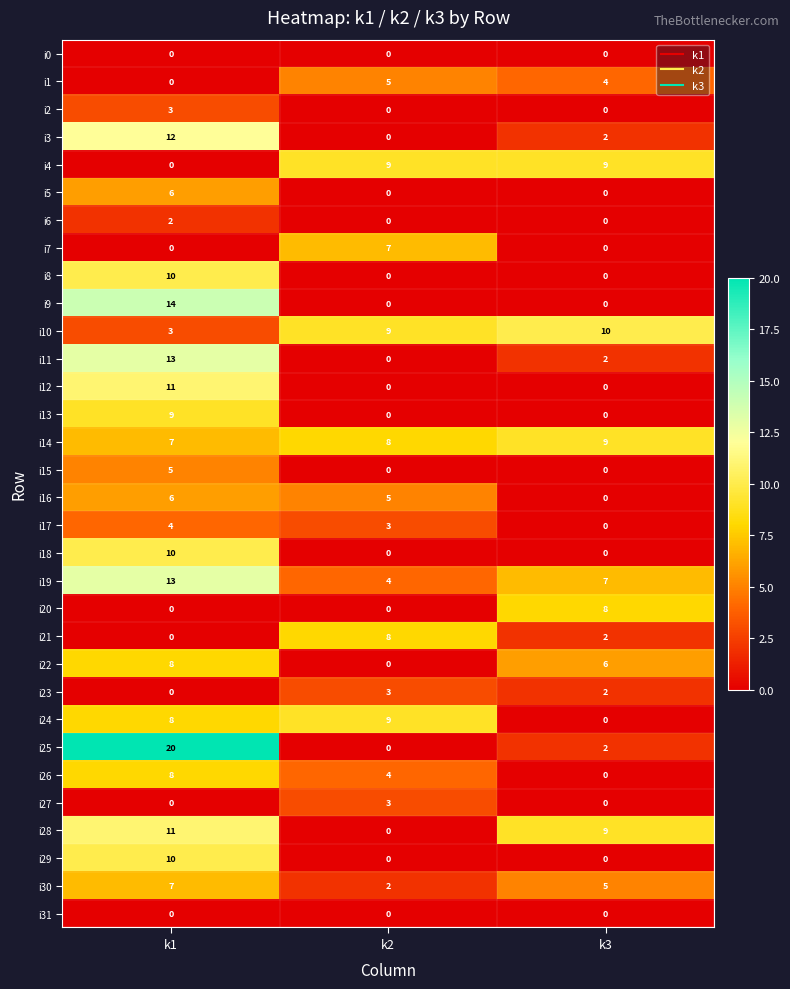

Which series changed the most between k1 and k3?

i25